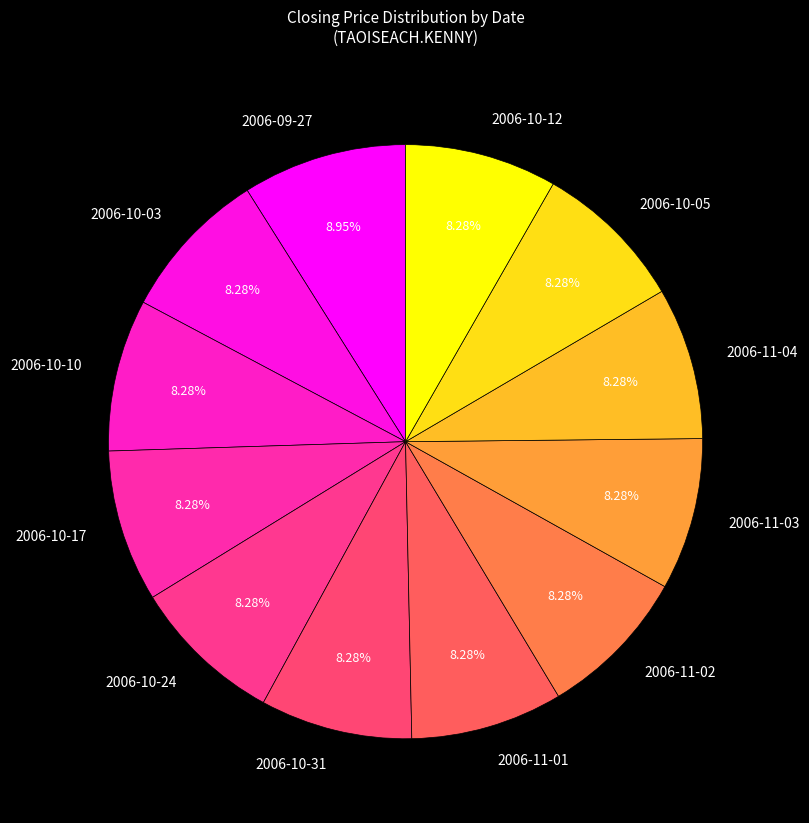

To the nearest percent, what portion does 2006-10-03 represent?

8%